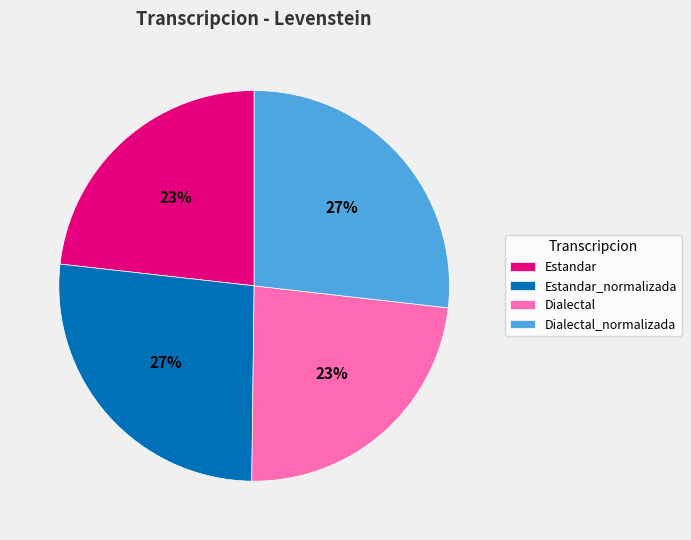

To the nearest percent, what portion does Dialectal represent?

23%